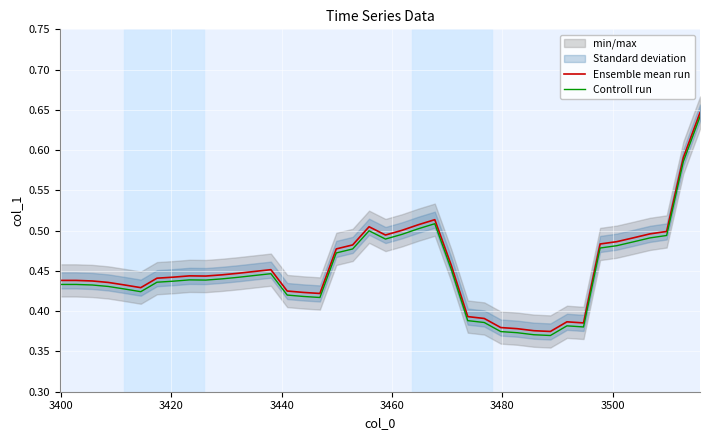

Which series has the largest range (max minus min)?

Ensemble mean run